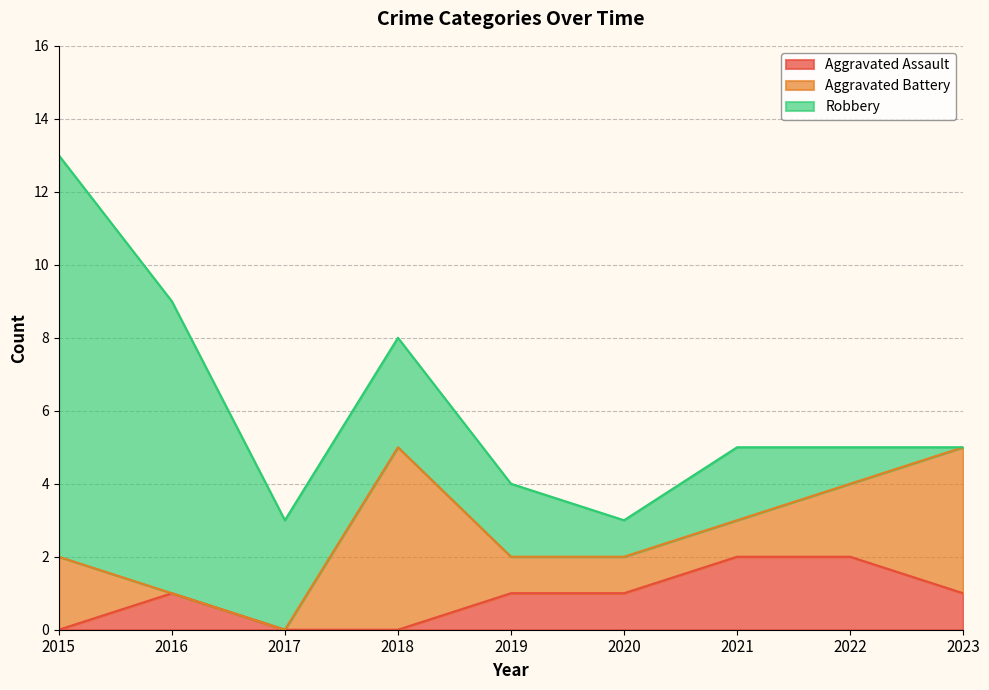

What is the maximum value shown in the chart?

11